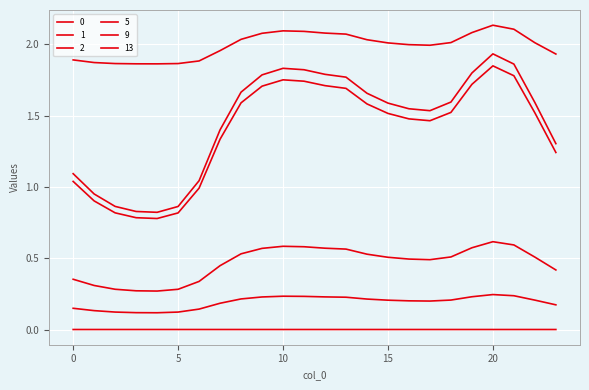

True or false: 0 and 9 intersect in this chart.

False